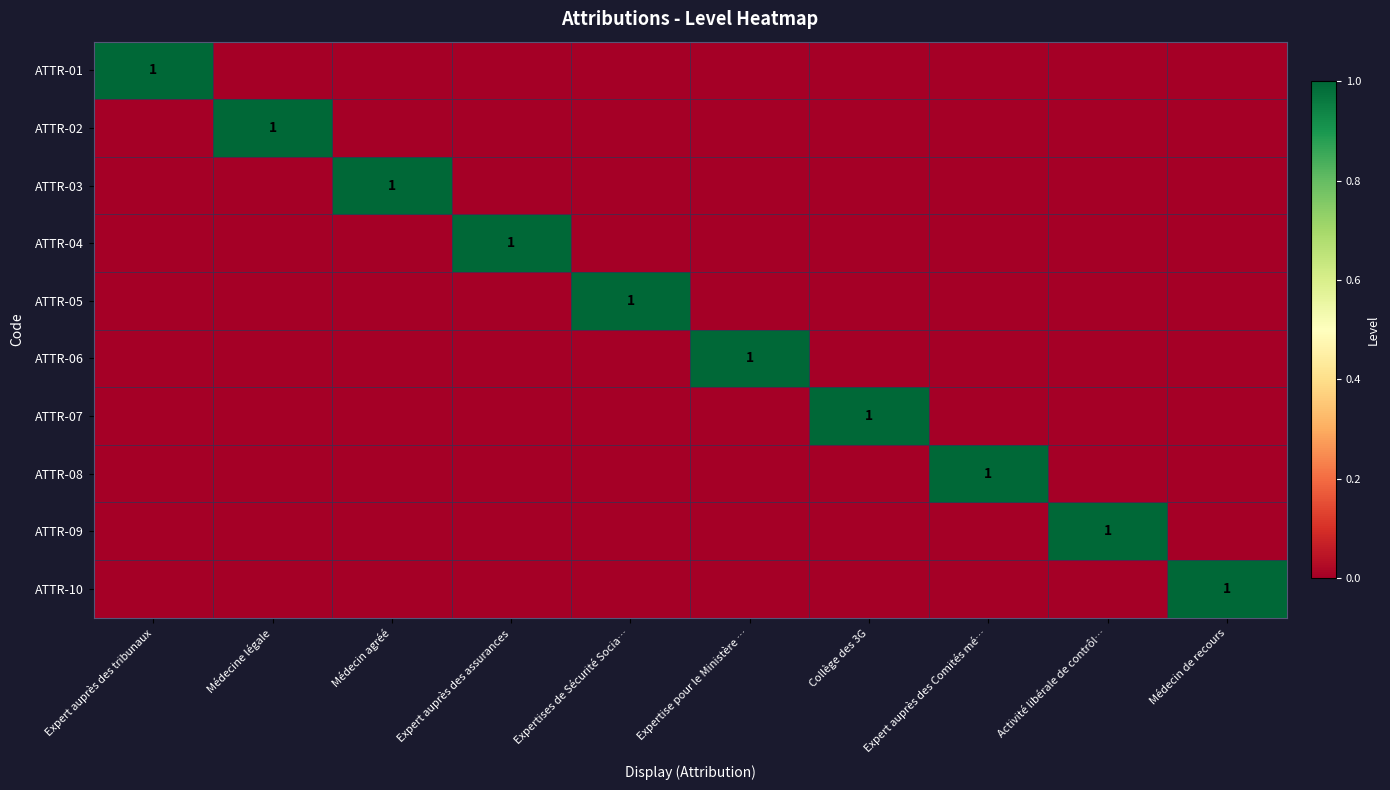

The ATTR-04 series shows 1 at Expert auprès des assurances. True or false?

True